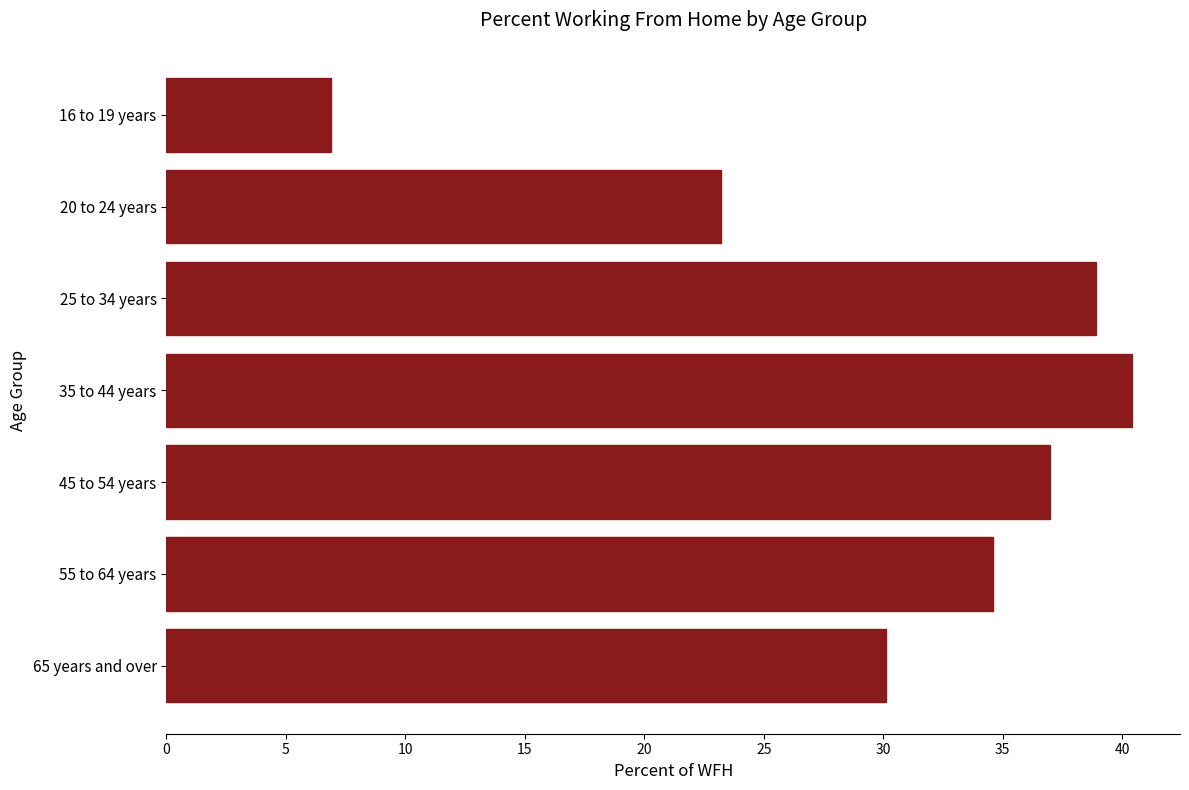

Are the bars horizontal?

Yes